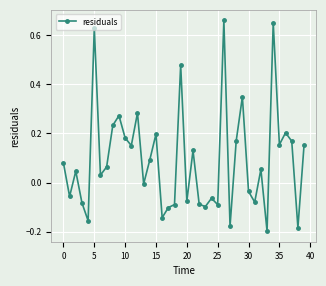

True or false: the data has more than 0 interior local peaks.

True